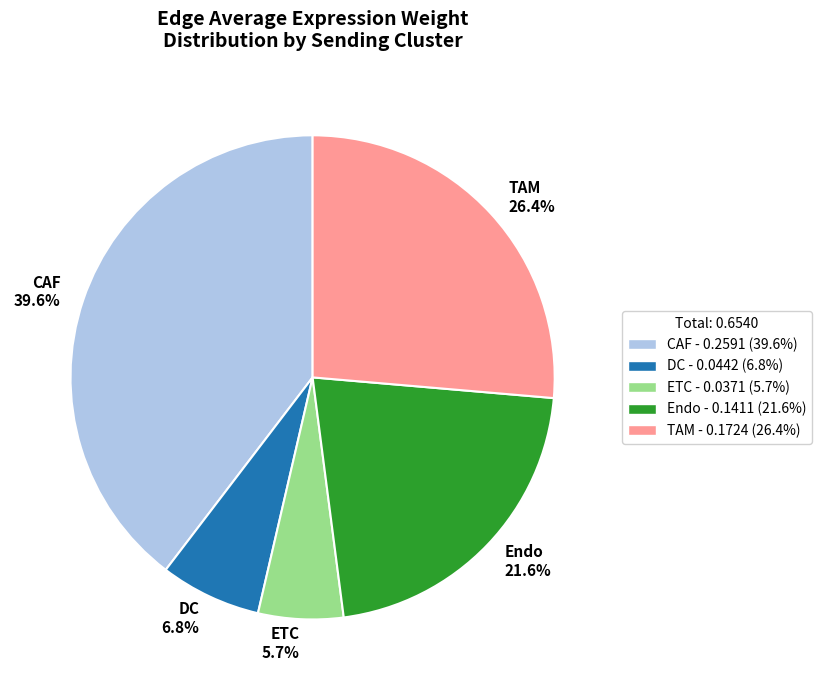

Combined, do TAM and ETC account for over 50%?

No